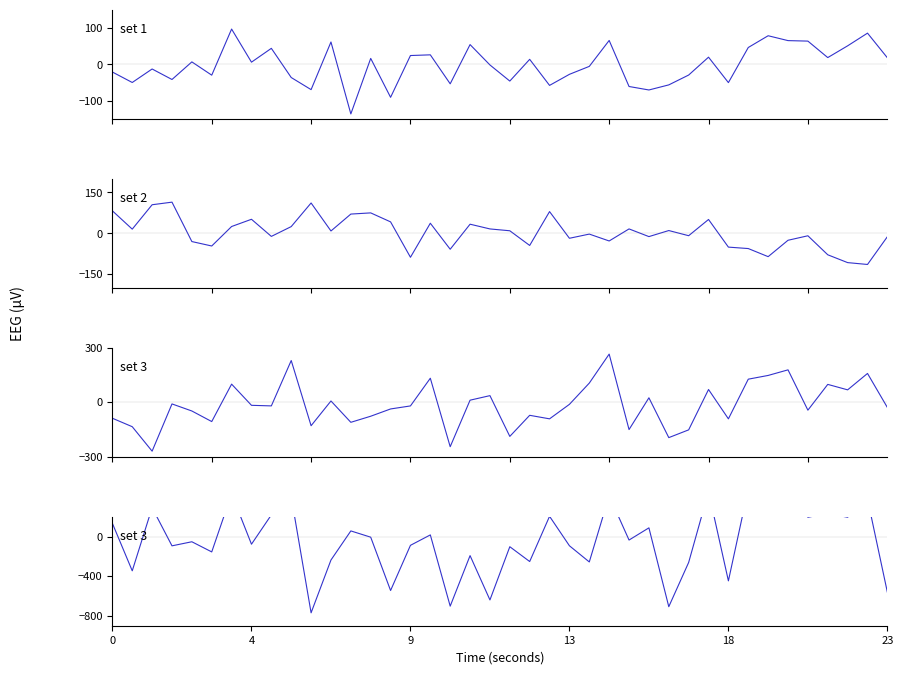

Which has a higher value, 17 or 38?

38